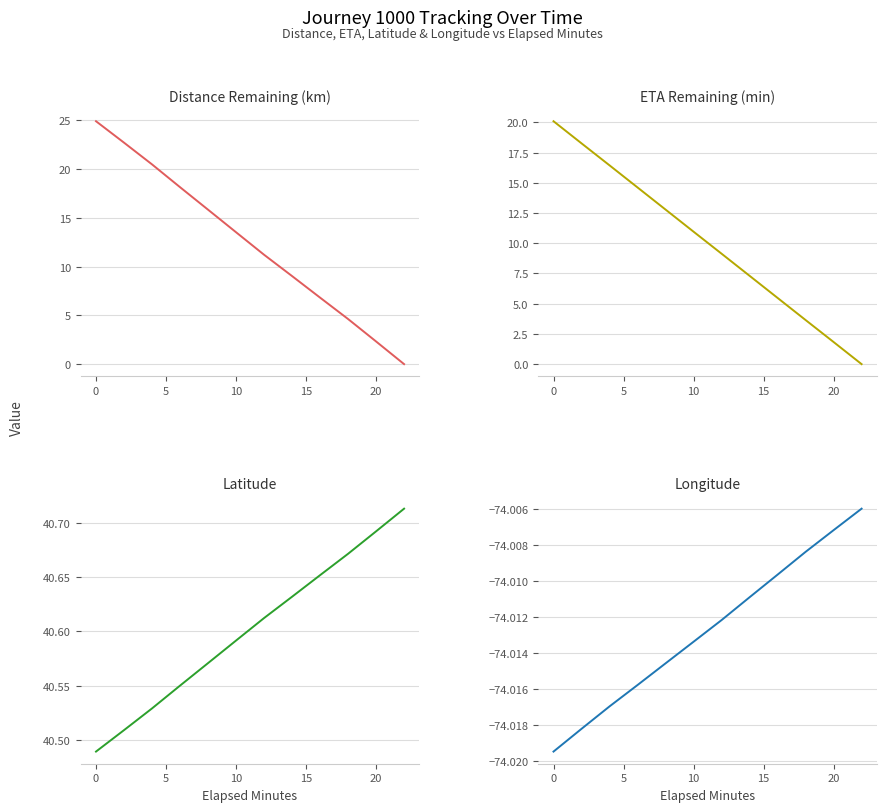

True or false: ETA Remaining (min) has more than 1 points higher than both neighbors.

False